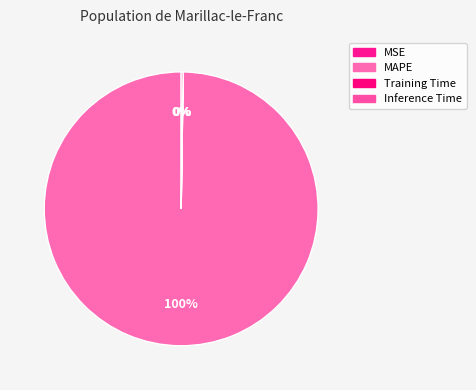

Which slice is the smallest?

MSE